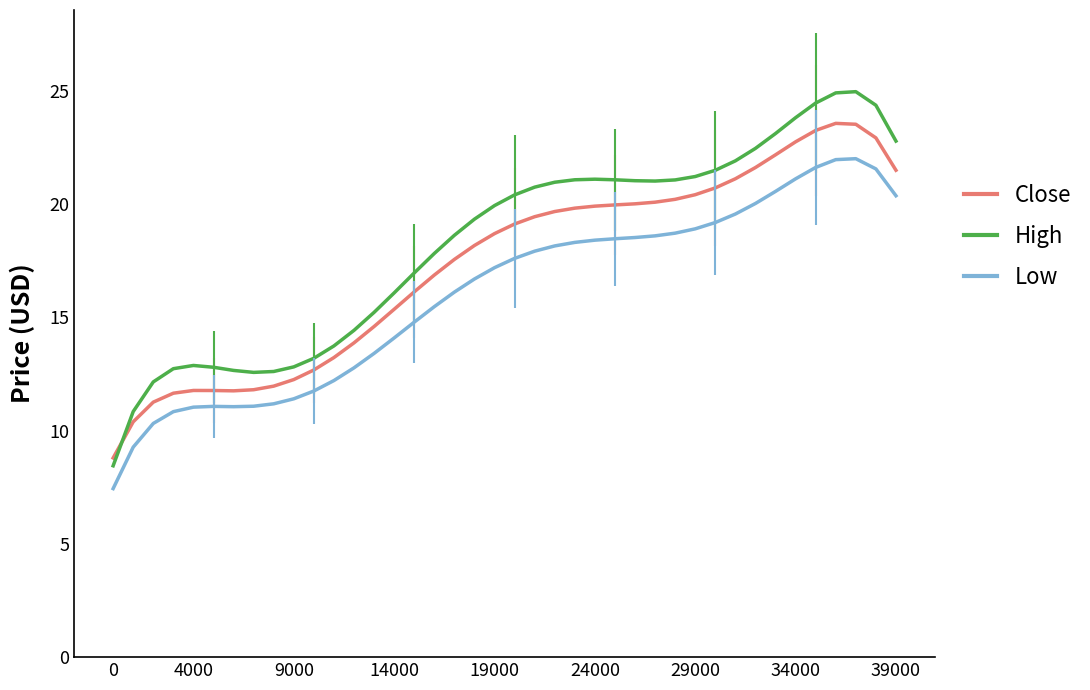

Rank the series by their maximum value, from highest to lowest.

High, Close, Low